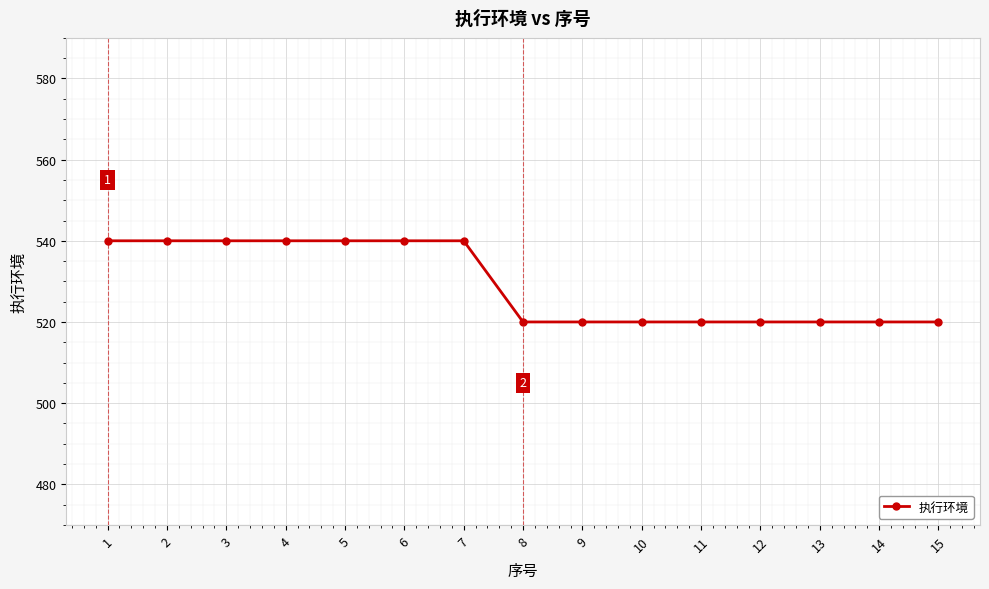

The chart shows a value of 520 at 13. True or false?

True